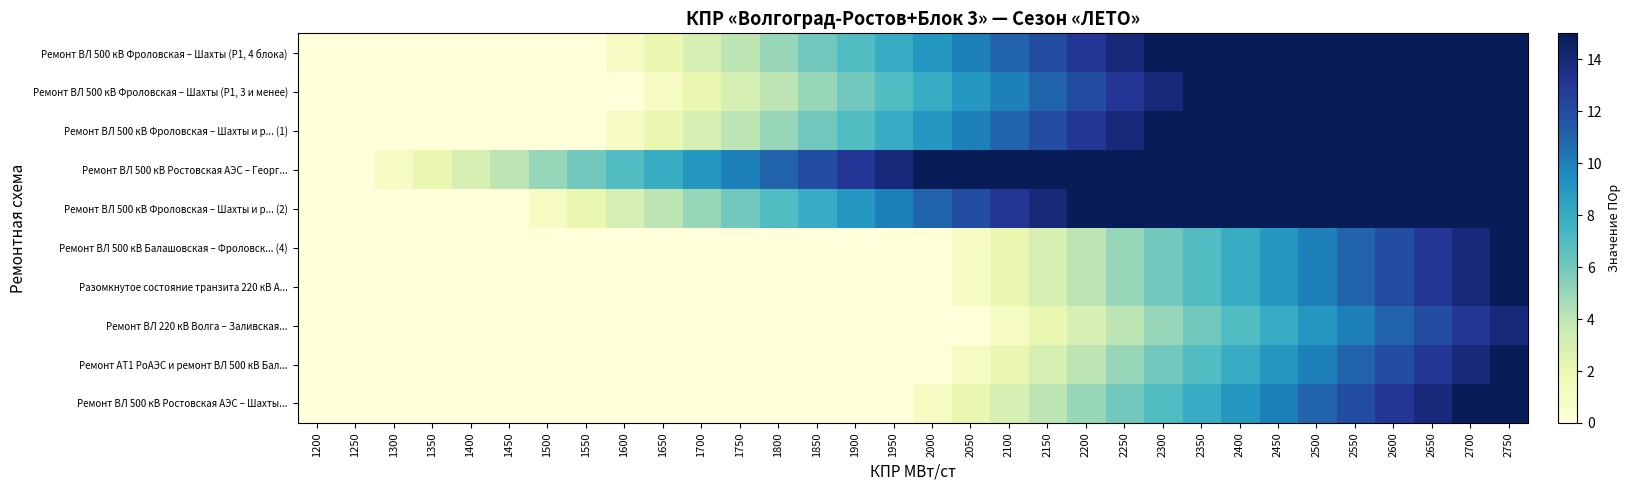

Between 1550 and 2550, which series saw the biggest shift?

Ремонт ВЛ 500 кВ Фроловская – Шахты (Р1, 4 блока)